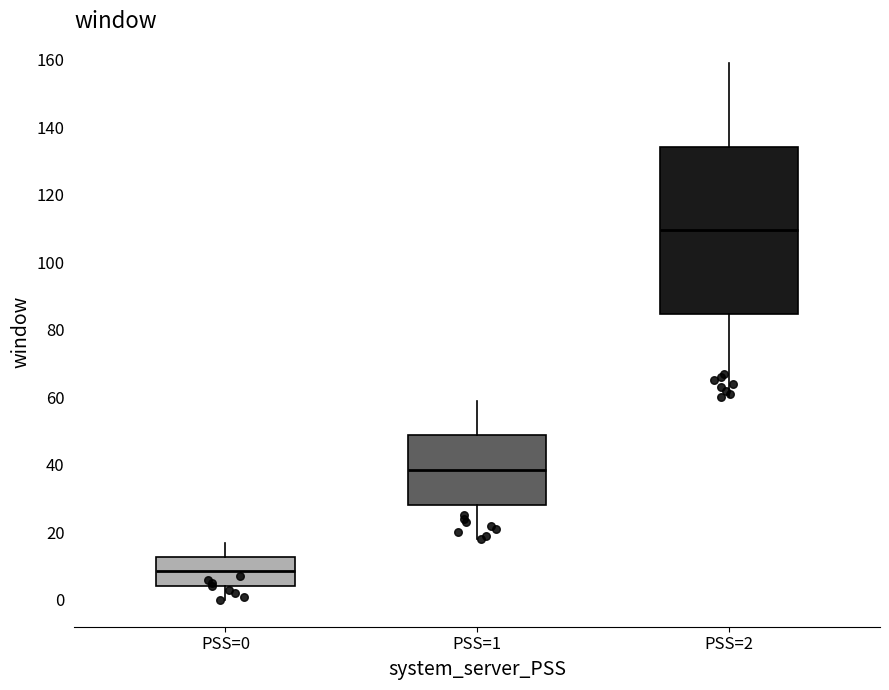

Comparing the boxes themselves (not the whiskers), which one is the tallest?

PSS=2